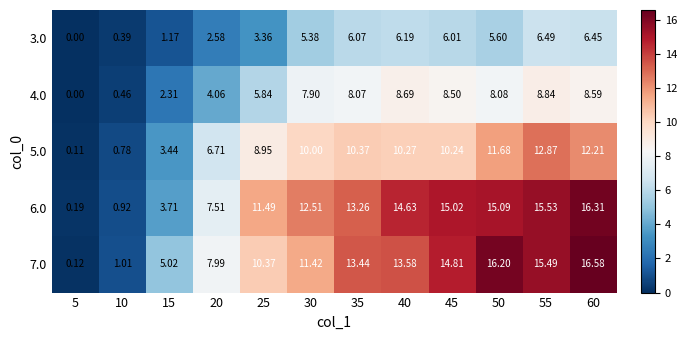

Is the value of 3.0 at 25 greater than the value of 4.0 at 45?

No